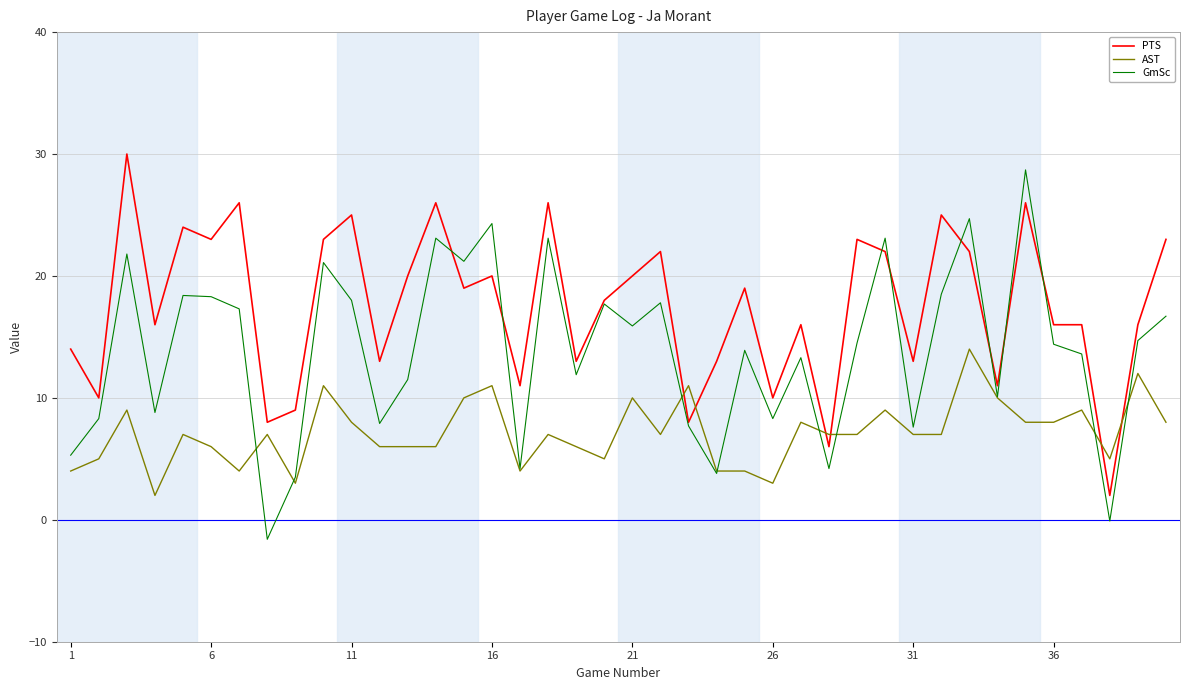

What is the smallest value displayed?

-1.6